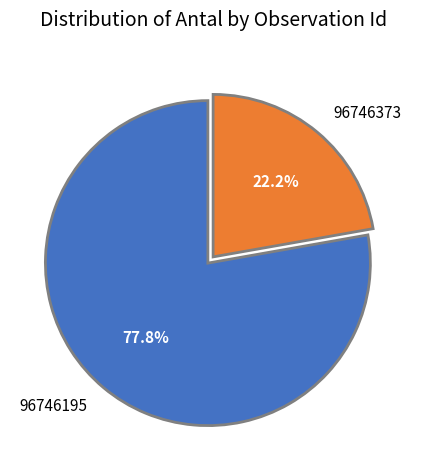

How many segments does this pie chart have?

2